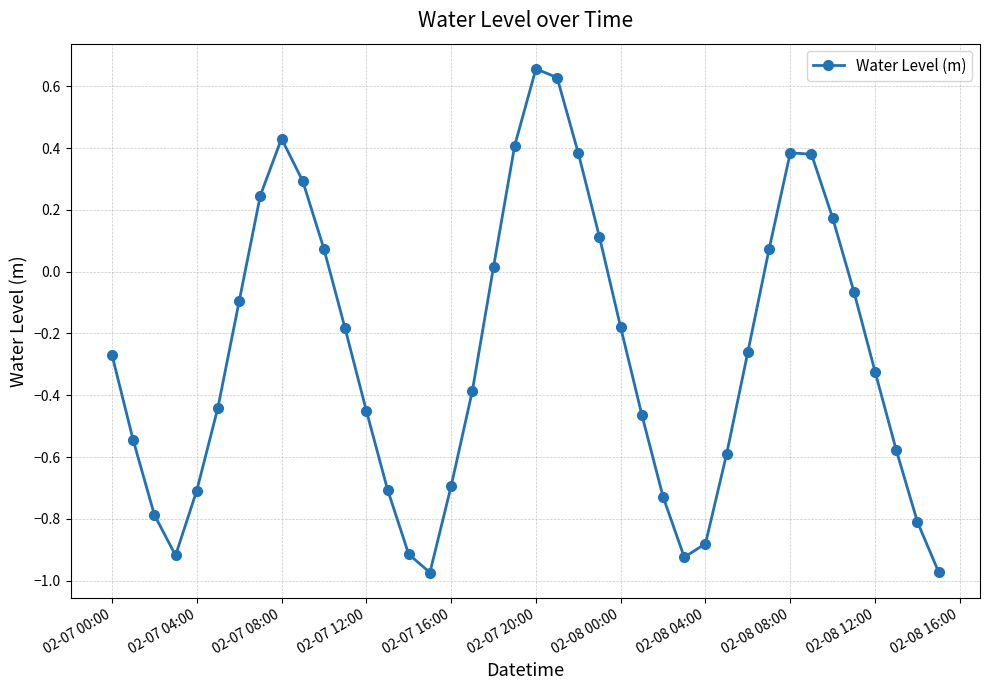

What is the sum of all values?

-10.6